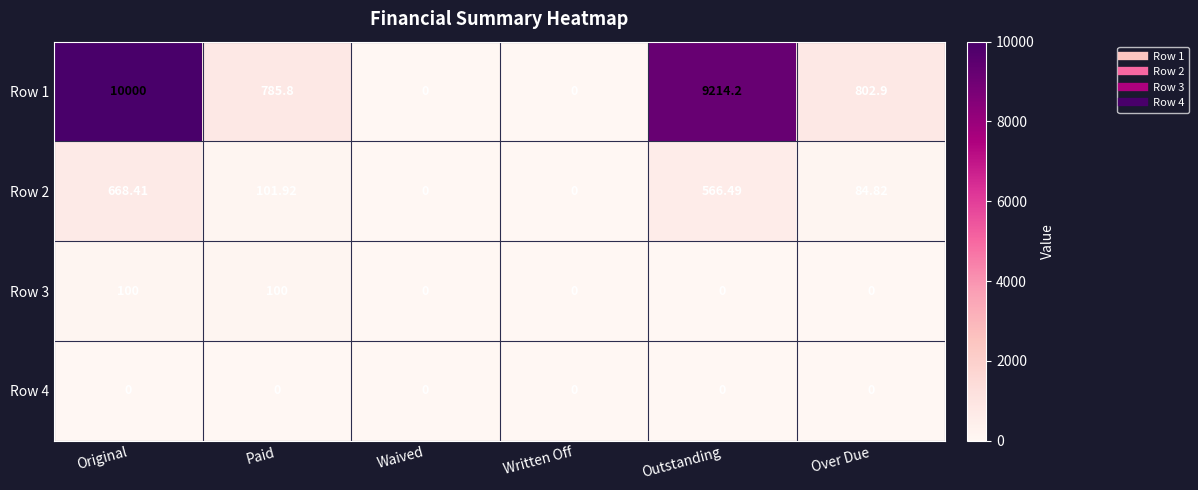

Which category has the highest value in the Row 2 series?

Original